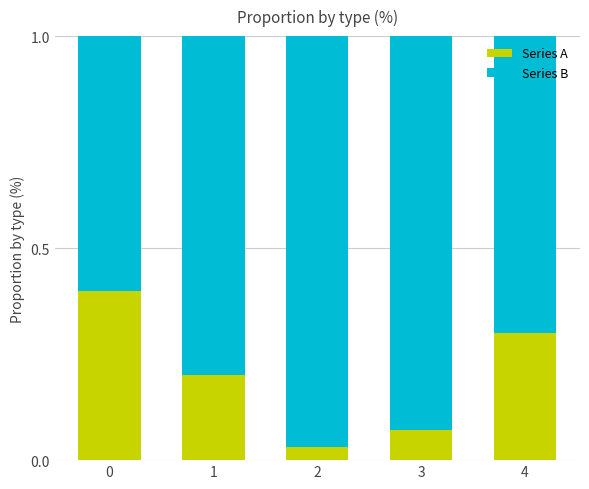

What is the sum of the Series A values at 0 and 1?

0.6